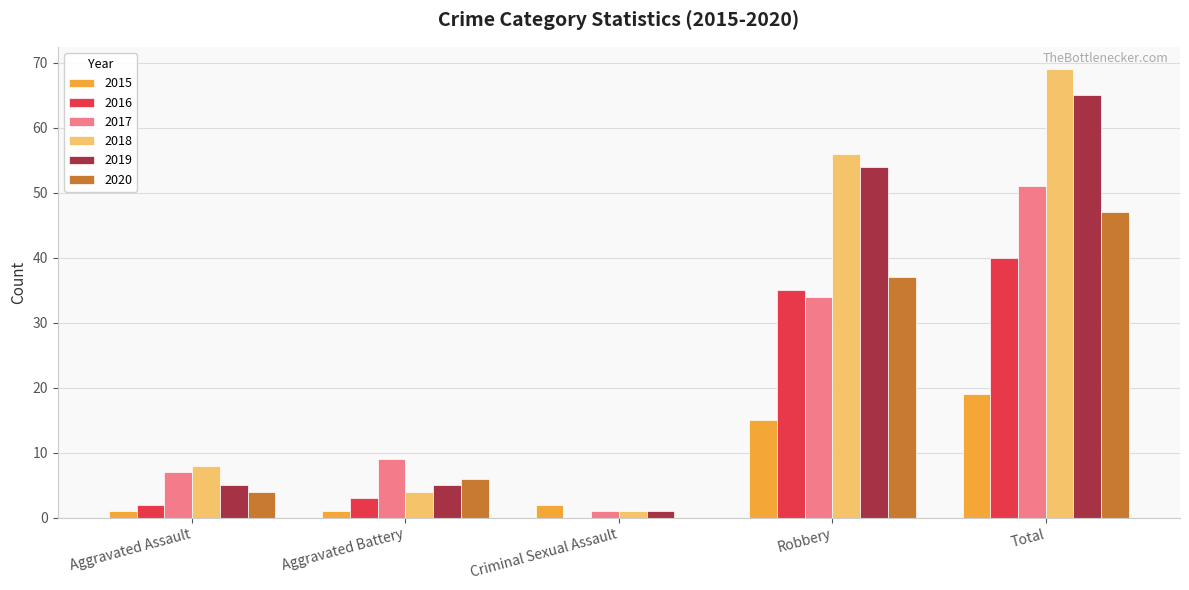

Which series has the largest range (max minus min)?

2018